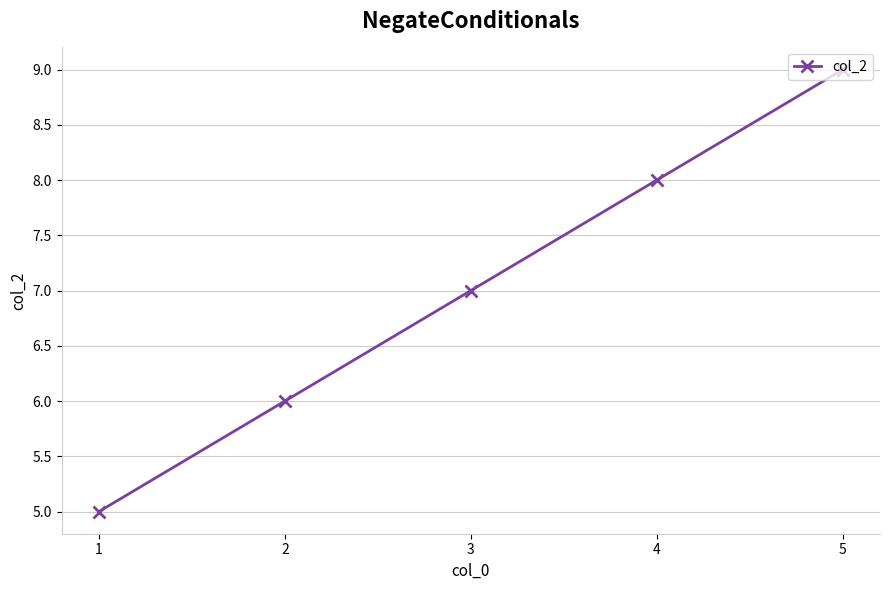

Does the chart have visible grid lines?

Yes